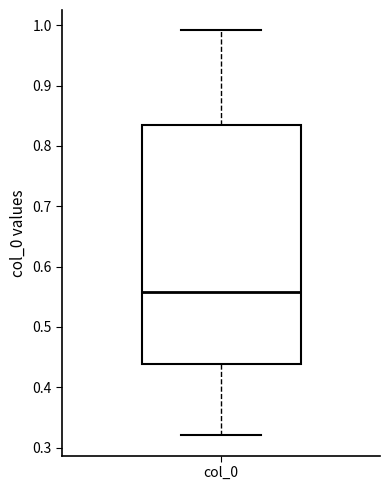

Read this box plot against the y-axis: the position of the median line, the range covered by the box, and the ends of both whiskers. The values are not printed on the chart, so give them approximately, as read against the axis.

median 0.56, box 0.44 to 0.83, whiskers 0.32 to 0.99